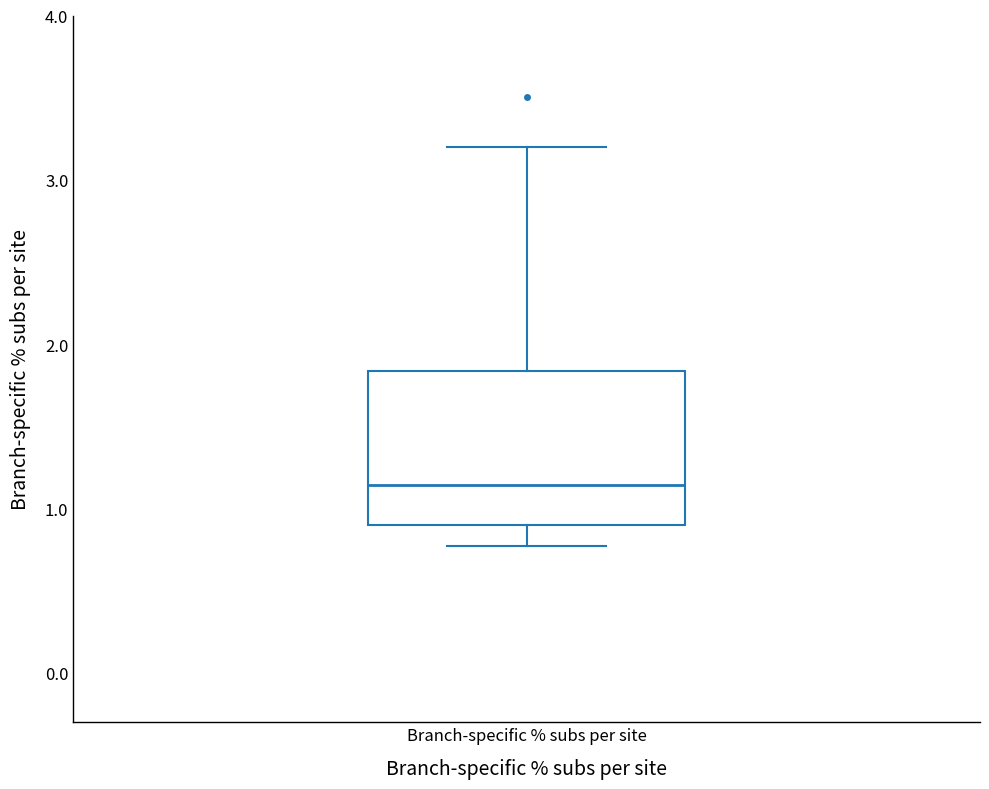

Where does the median line of the box for Branch-specific % subs per site sit on the y-axis? The values are not printed on the chart, so give them approximately, as read against the axis.

1.1